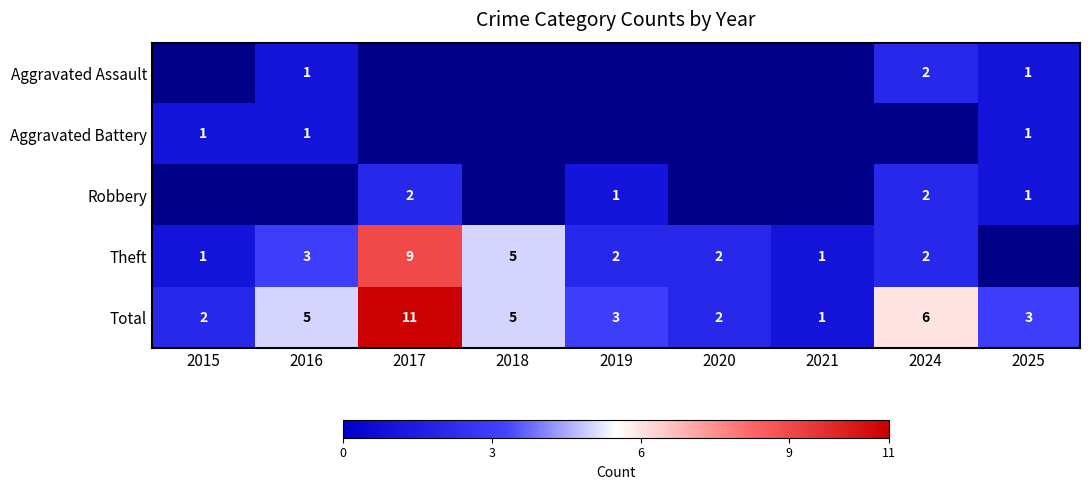

True or false: Robbery has a value of 1 at 2025.

True